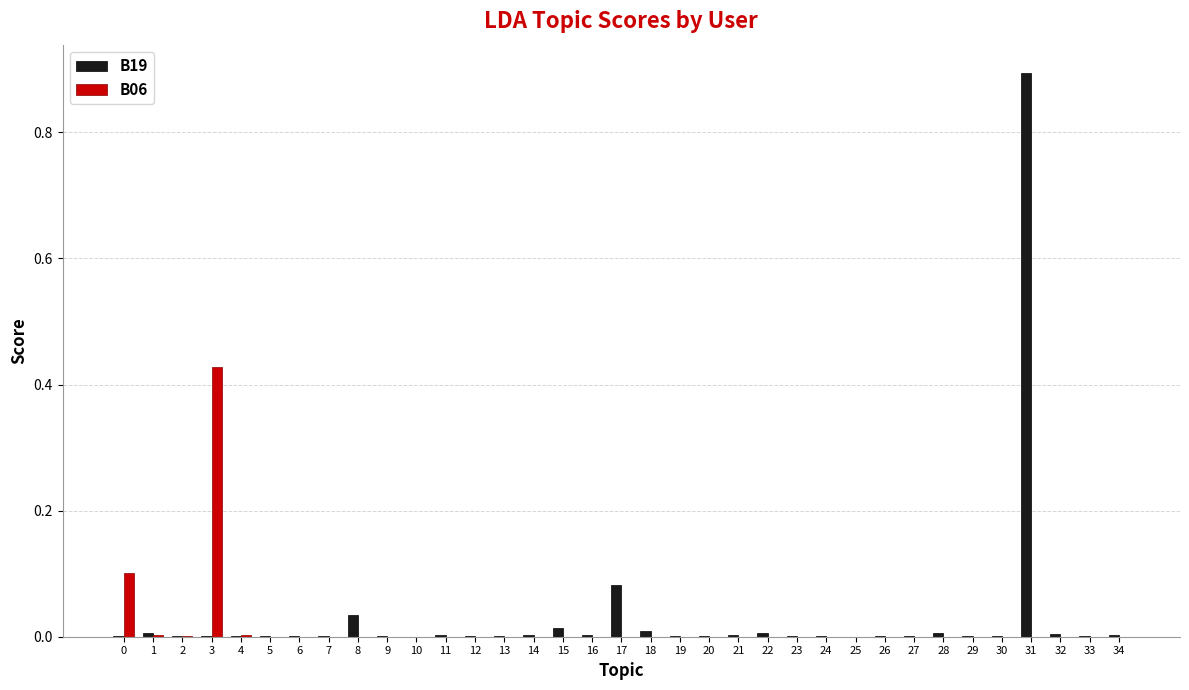

The B06 series shows 0.0 at 31. True or false?

True